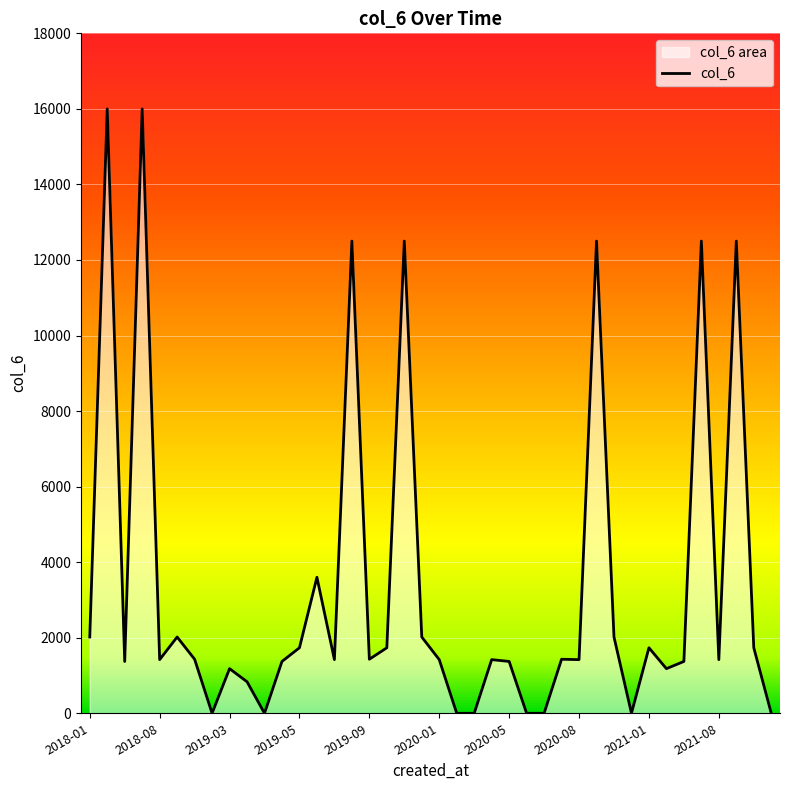

How many distinct data groups are displayed?

1